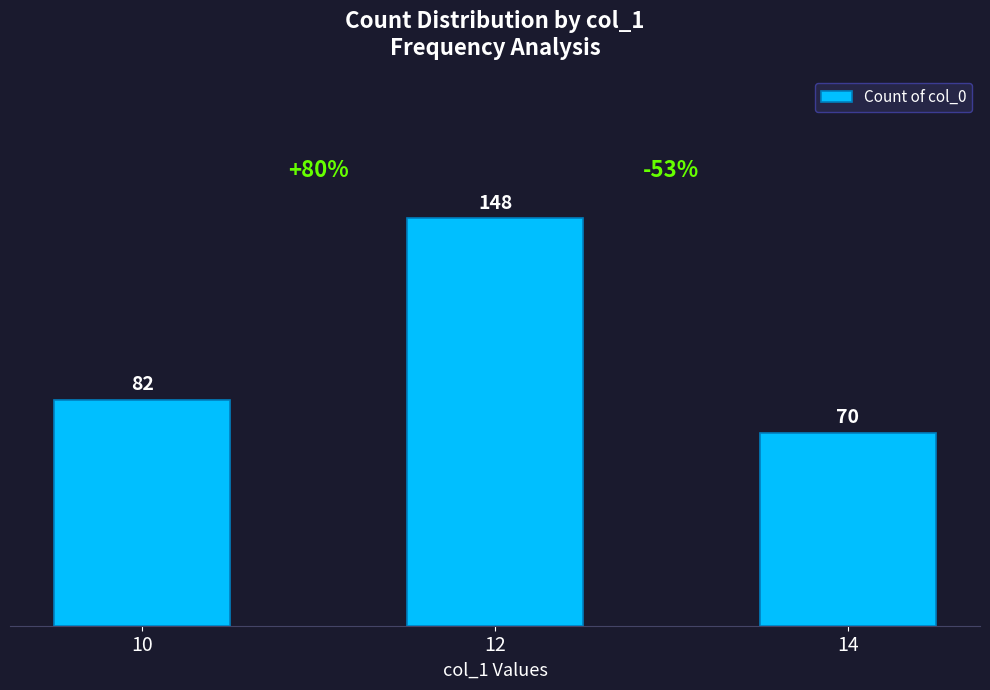

What is the difference between the maximum and minimum values?

78